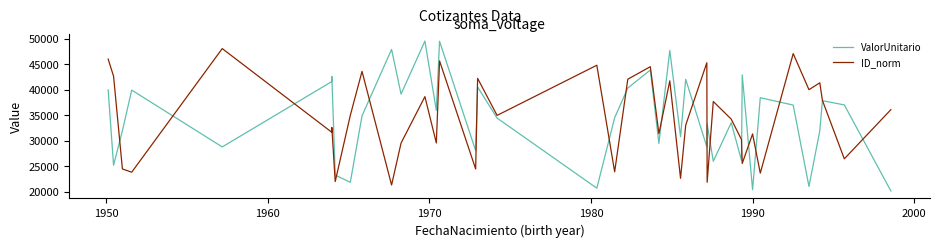

What is the difference between the maximum and minimum values in the ValorUnitario series?

29339.0